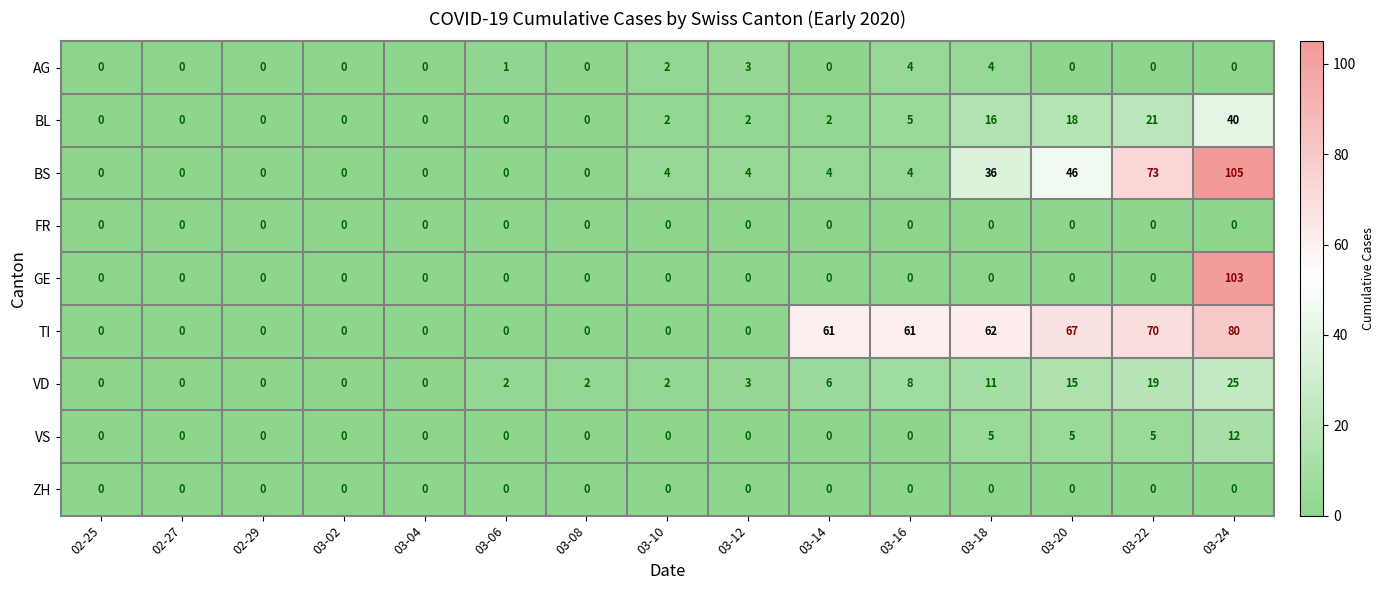

What is the difference between the maximum and minimum values in the VS series?

12